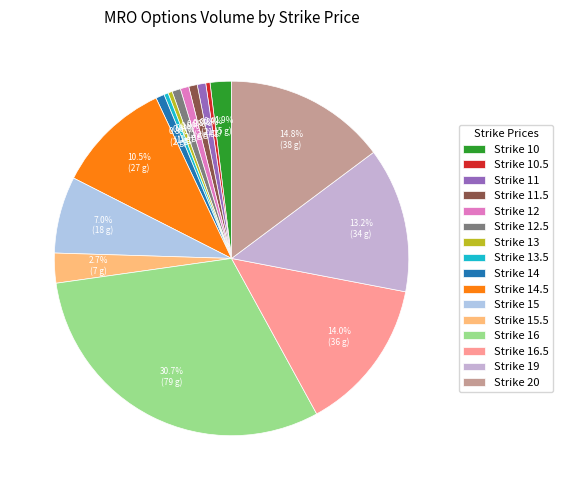

Which slice is the smallest?

10.5